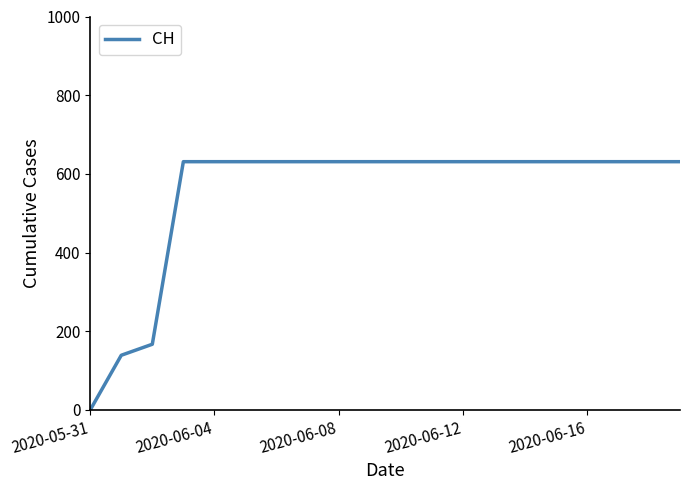

What is the maximum value shown in the chart?

631